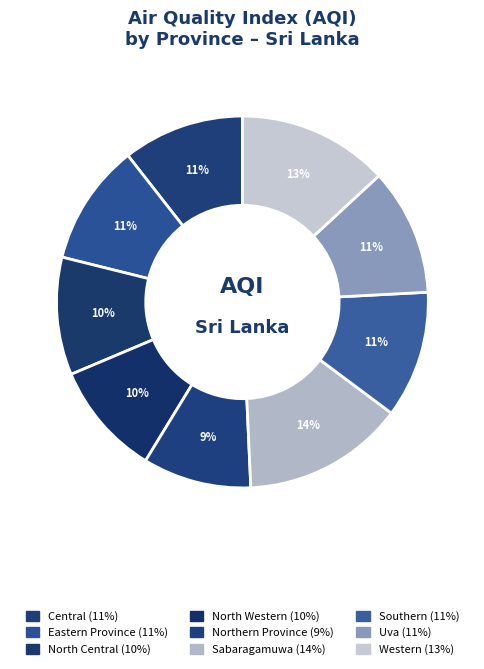

Rank the categories by value from lowest to highest.

Northern Province, North Western, North Central, Central, Eastern Province, Southern, Uva, Western, Sabaragamuwa